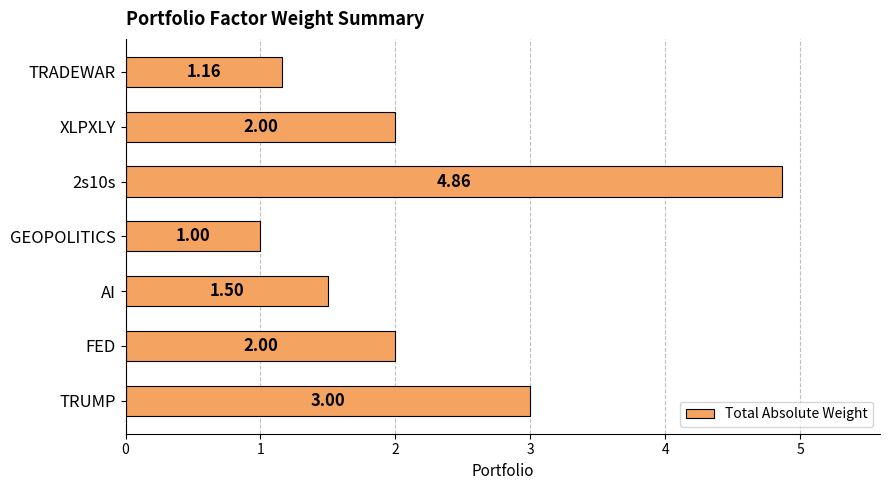

What is the change in value from 2s10s to TRADEWAR?

-3.7